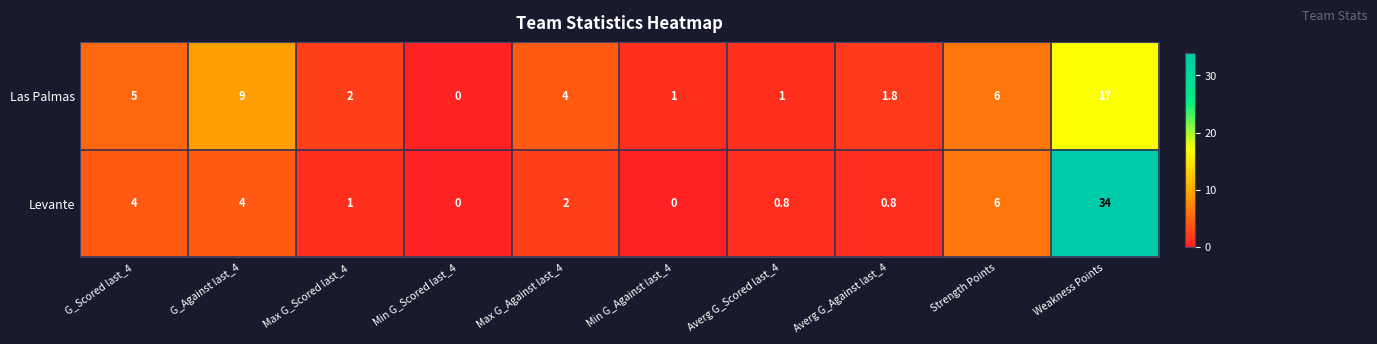

What is the approximate value of Las Palmas at Averg G_Against last_4?

1.8